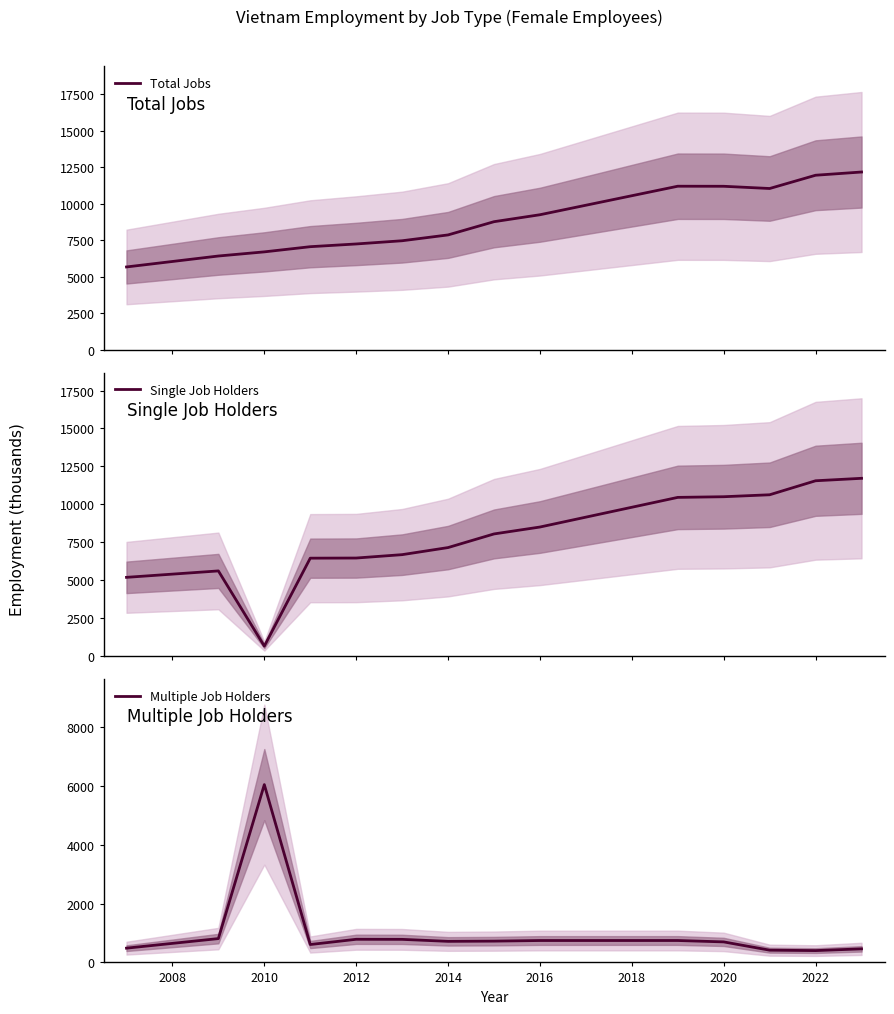

How many data points in Total Jobs are less than 8774?

7